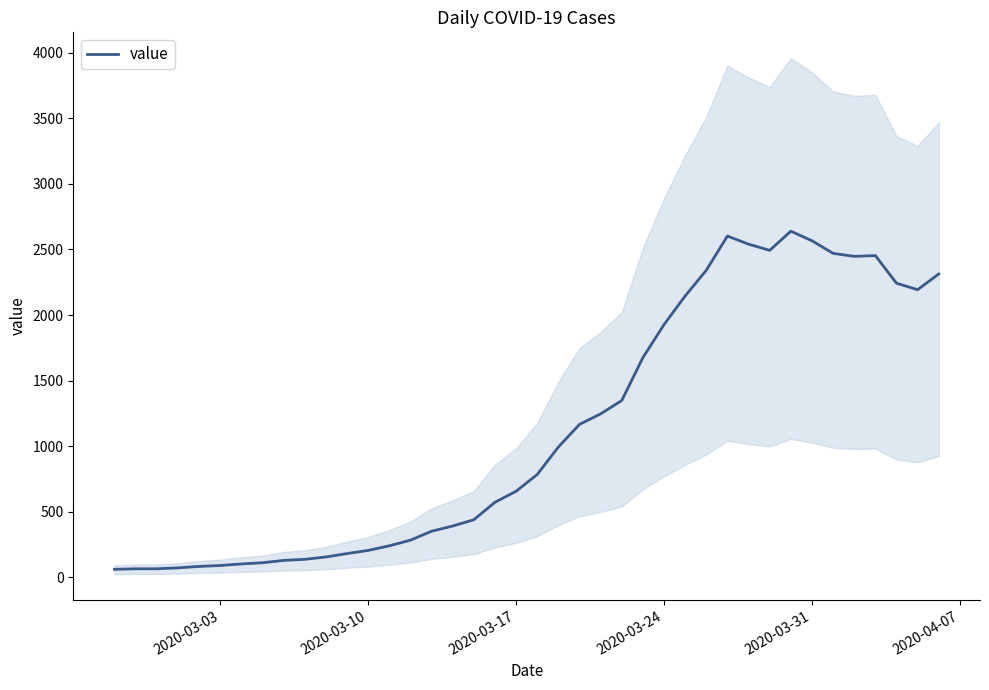

What is the difference between the maximum and minimum values?

2578